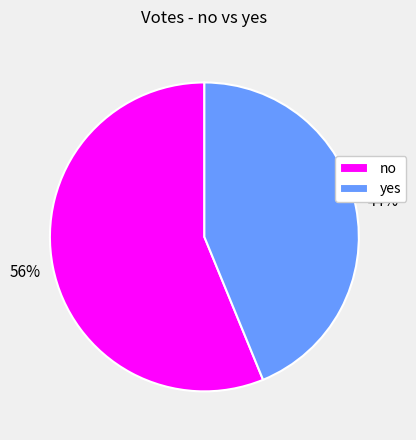

Rank the categories by value from lowest to highest.

yes, no